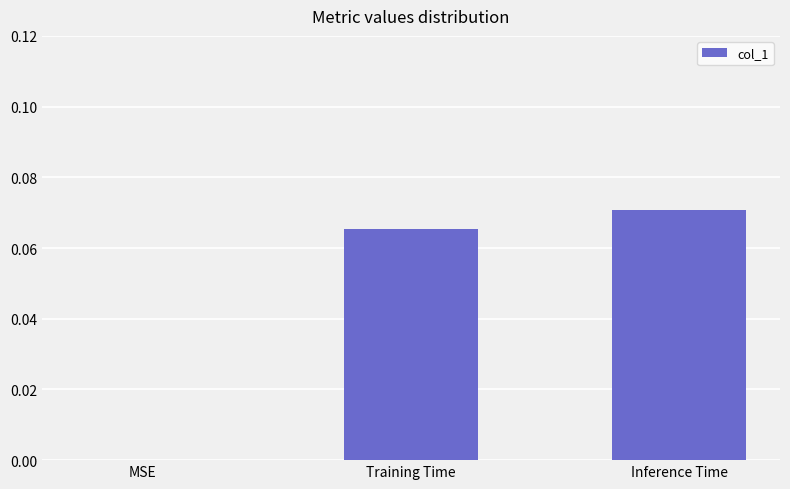

Which label corresponds to the largest value in the chart?

Inference Time